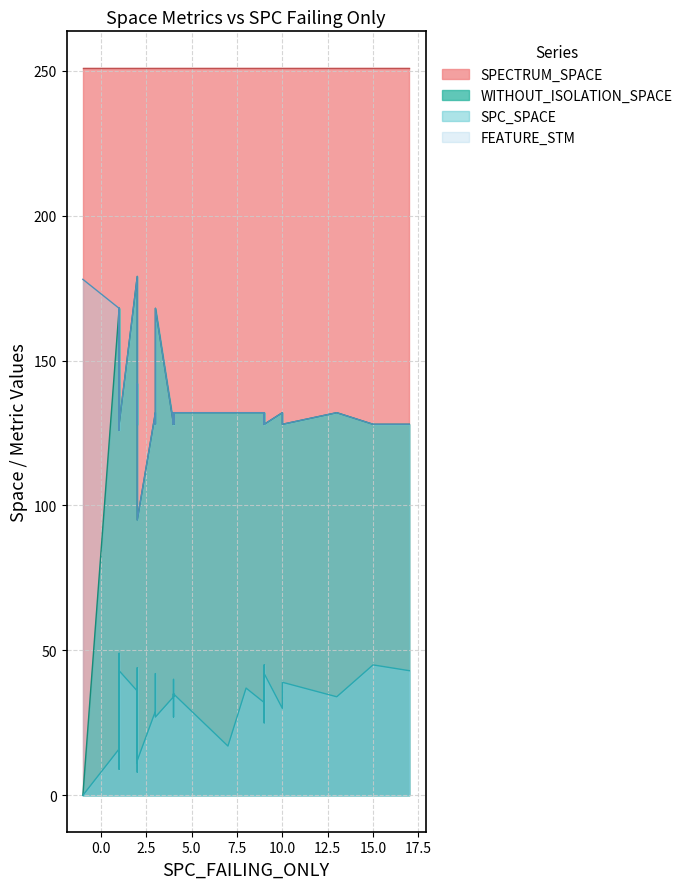

Where is the first local minimum for SPC_SPACE?

2